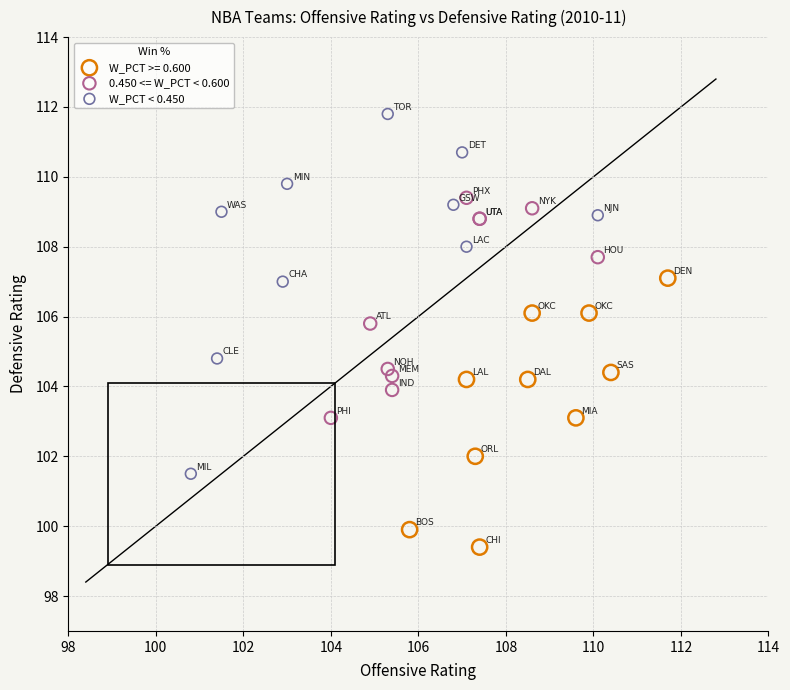

Which series contains the highest Y value?

W_PCT < 0.450